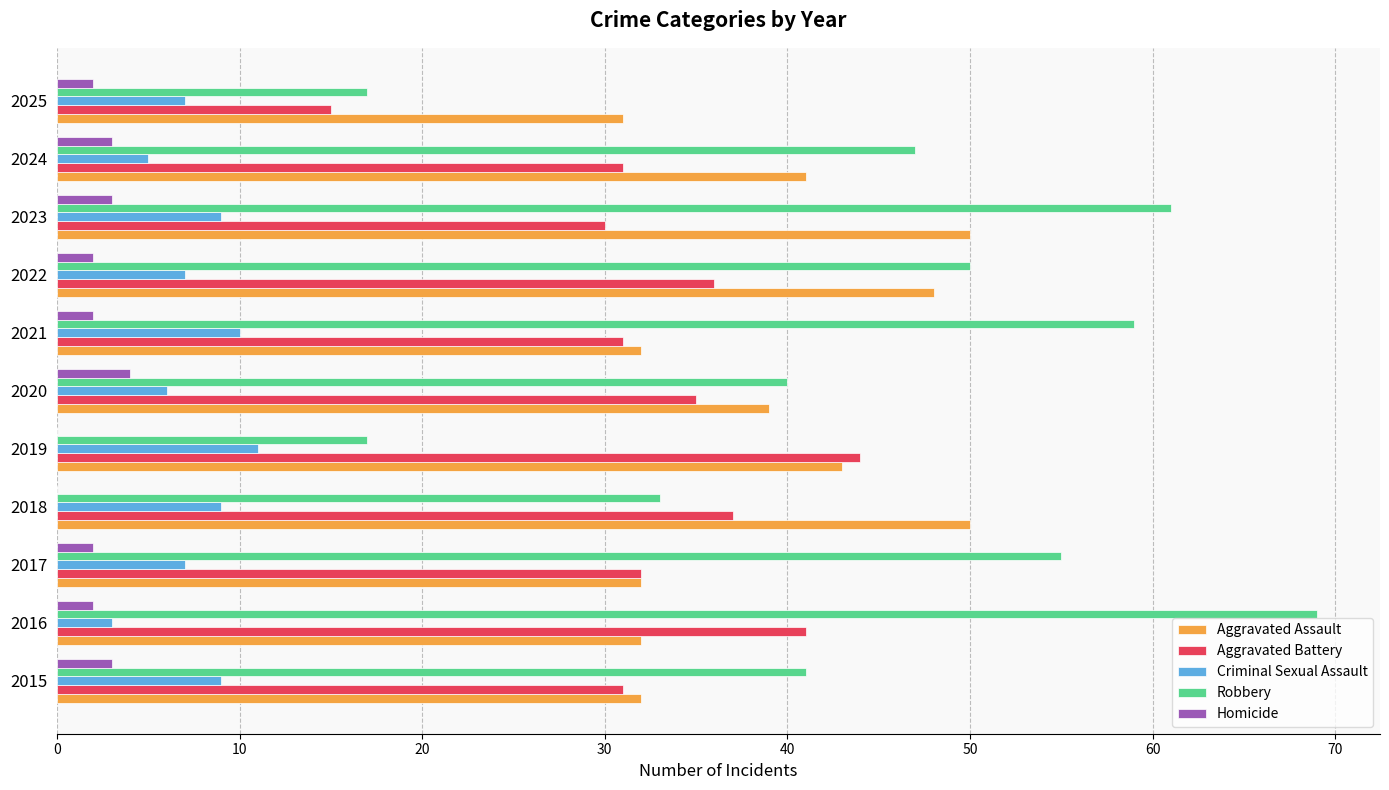

True or false: Aggravated Assault has a value of 65 at 2023.

False